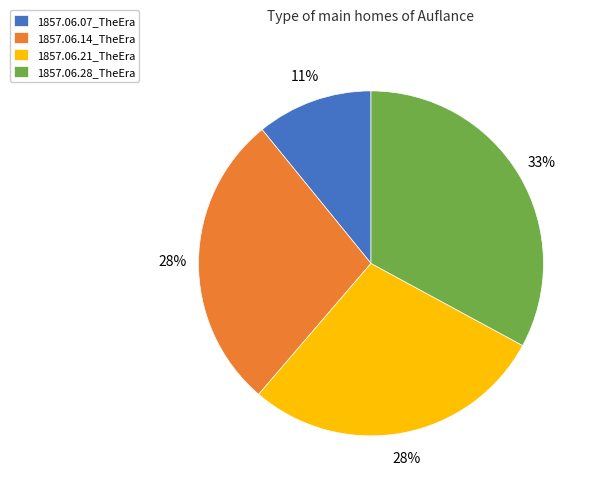

The 1857.06.07_TheEra slice represents 19% of the pie. True or false?

False